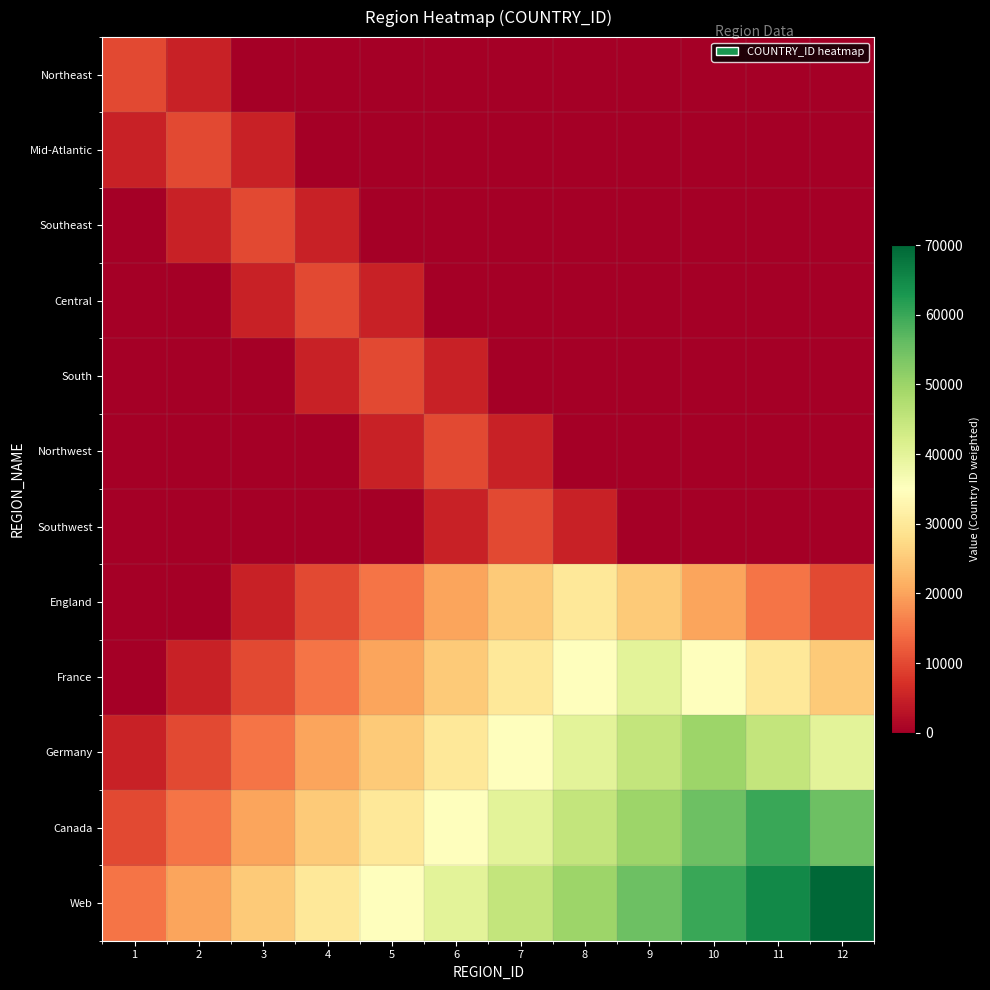

At 7, list the series in order from largest to smallest.

Web, Canada, Germany, France, England, Southwest, Northwest, Northeast, Mid-Atlantic, Southeast, Central, South